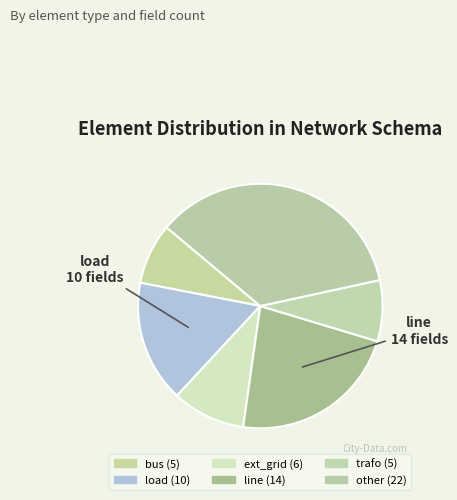

How many segments does this pie chart have?

6